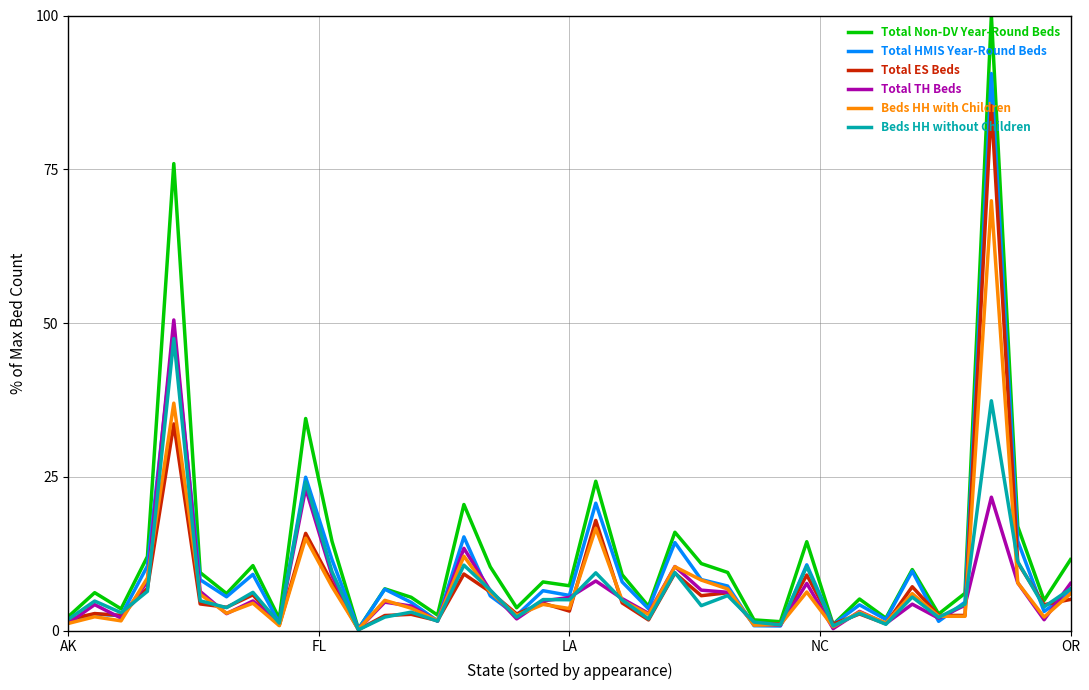

What are all the series names shown in the legend?

Total Non-DV Year-Round Beds, Total HMIS Year-Round Beds, Total ES Beds, Total TH Beds, Beds HH with Children, Beds HH without Children